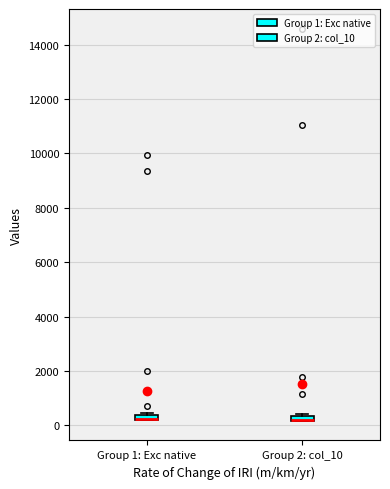

Where is the upper edge of the box for Group 2: col_10 on the y-axis? The values are not printed on the chart, so give them approximately, as read against the axis.

400